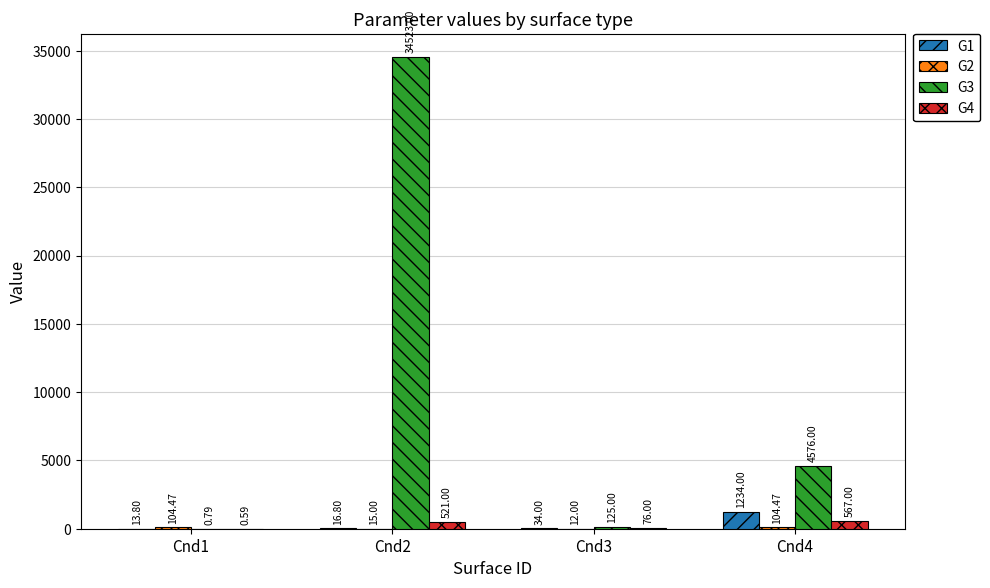

What is the sum of all G3 values?

39224.8